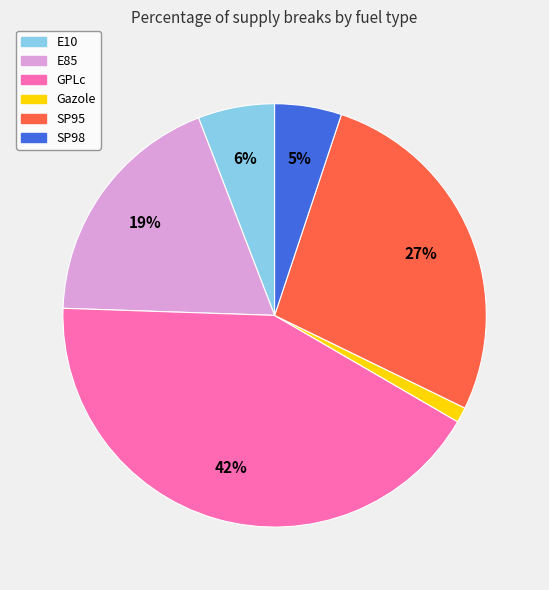

How many segments does this pie chart have?

6